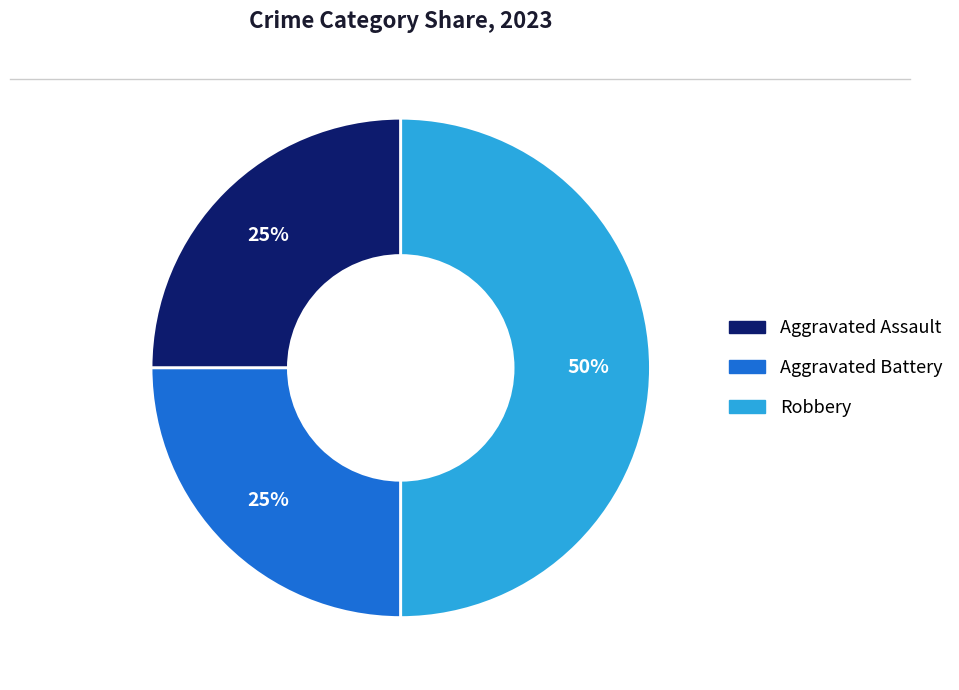

What percentage is the Aggravated Assault slice, to the nearest percent?

25%